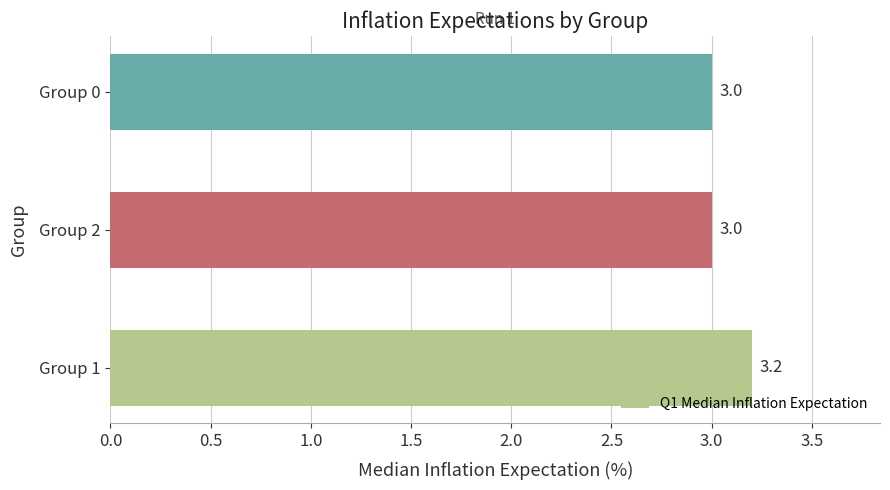

Reading bottom to top, list all the values displayed in this chart.

Group 1=3.2	Group 2=3.0	Group 0=3.0